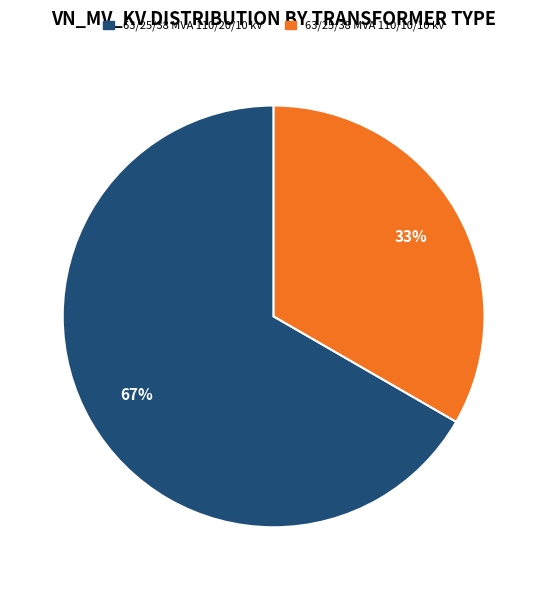

To the nearest percent, what percentage of the pie is 63/25/38 MVA 110/20/10 kV?

67%